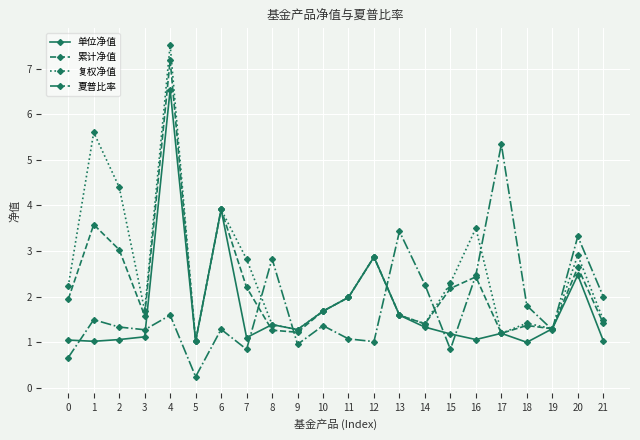

What are all the series names shown in the legend?

单位净值, 累计净值, 复权净值, 夏普比率